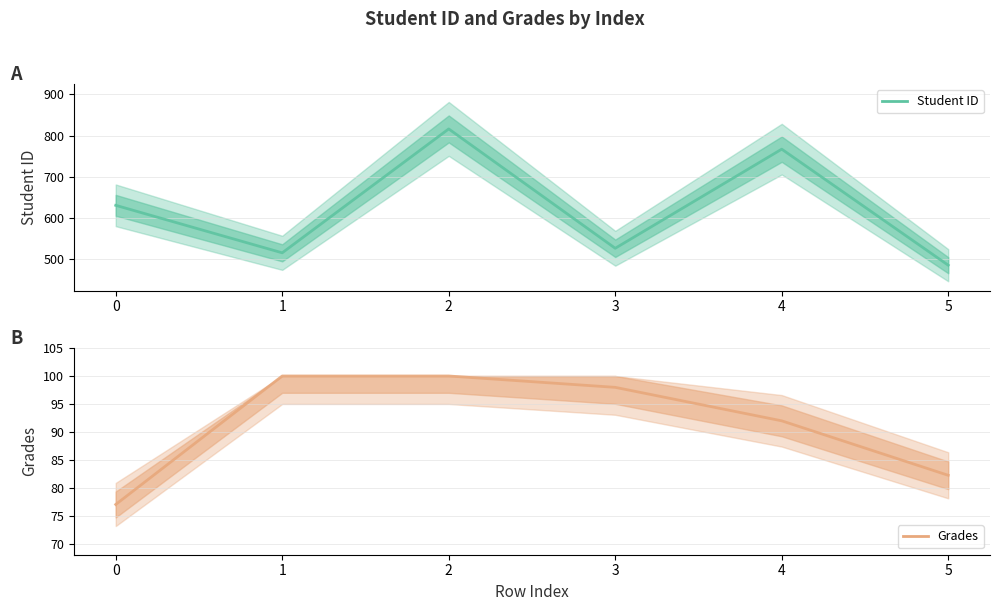

At which category is the sum across all series the highest?

2